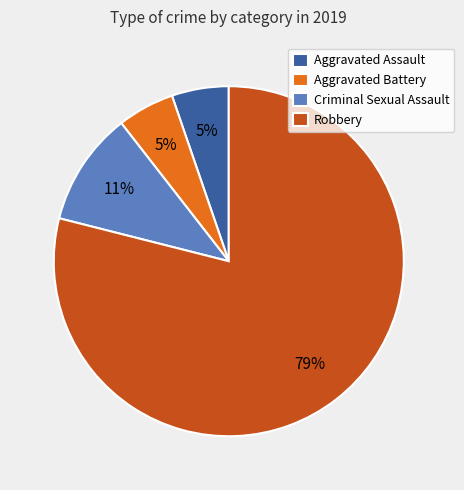

Count the number of slices in the pie.

4